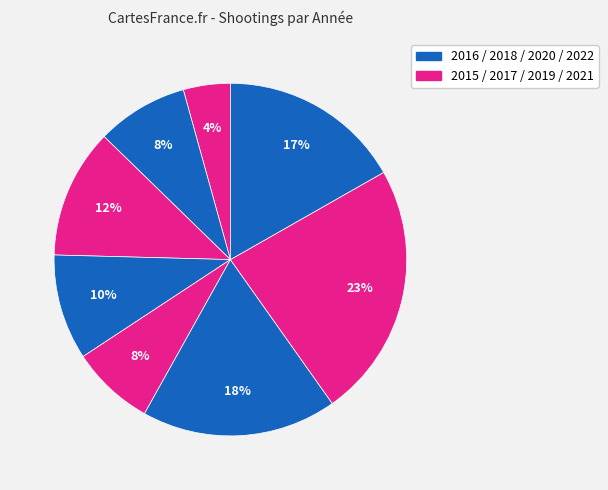

What is the smallest slice in the pie chart?

2015